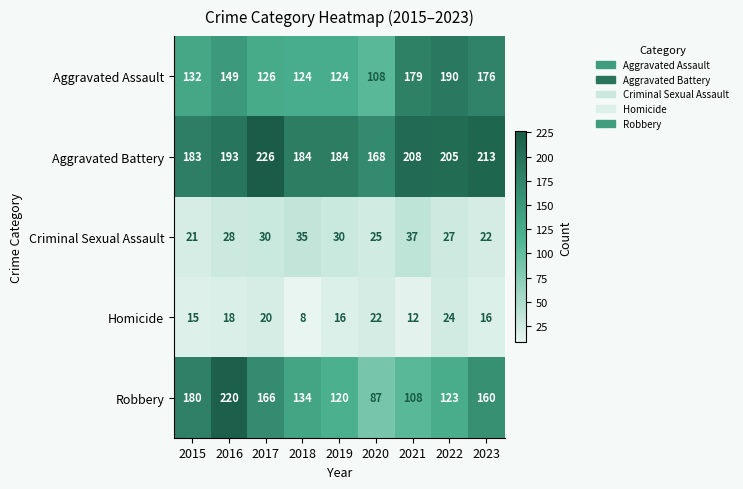

What is the difference between the maximum and minimum values in the Criminal Sexual Assault series?

16